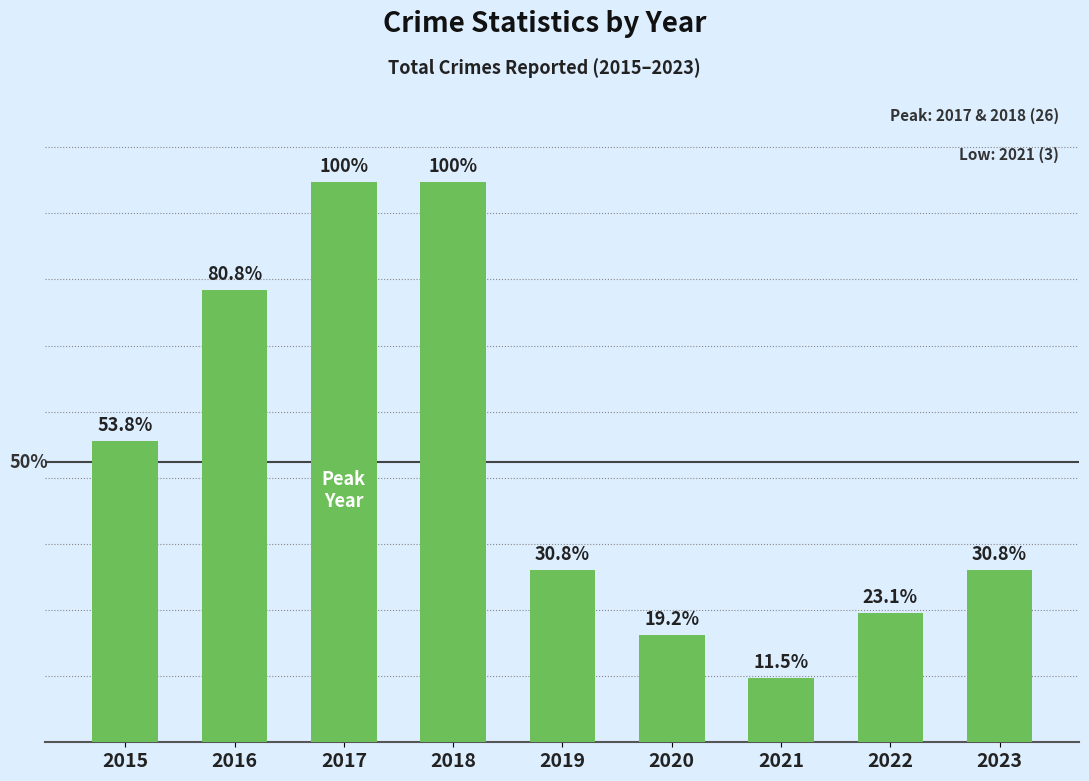

Does the chart contain any negative values?

No